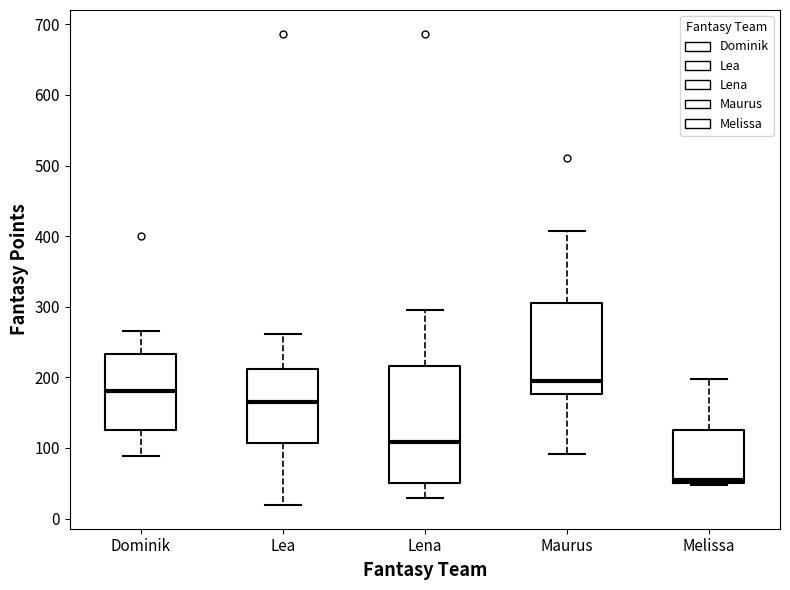

Which box is the tallest, from its lower edge to its upper edge?

Lena